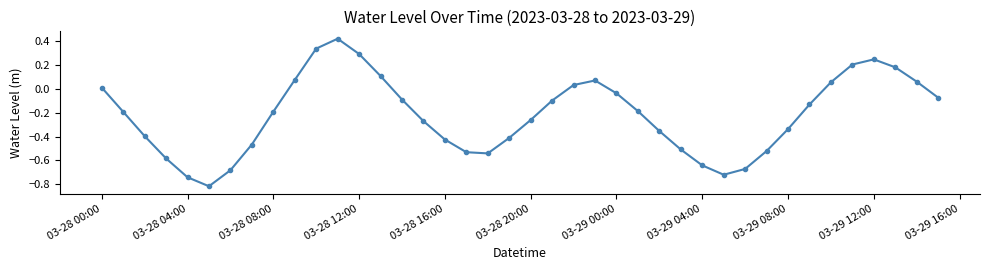

What is the sum of all values?

-8.8